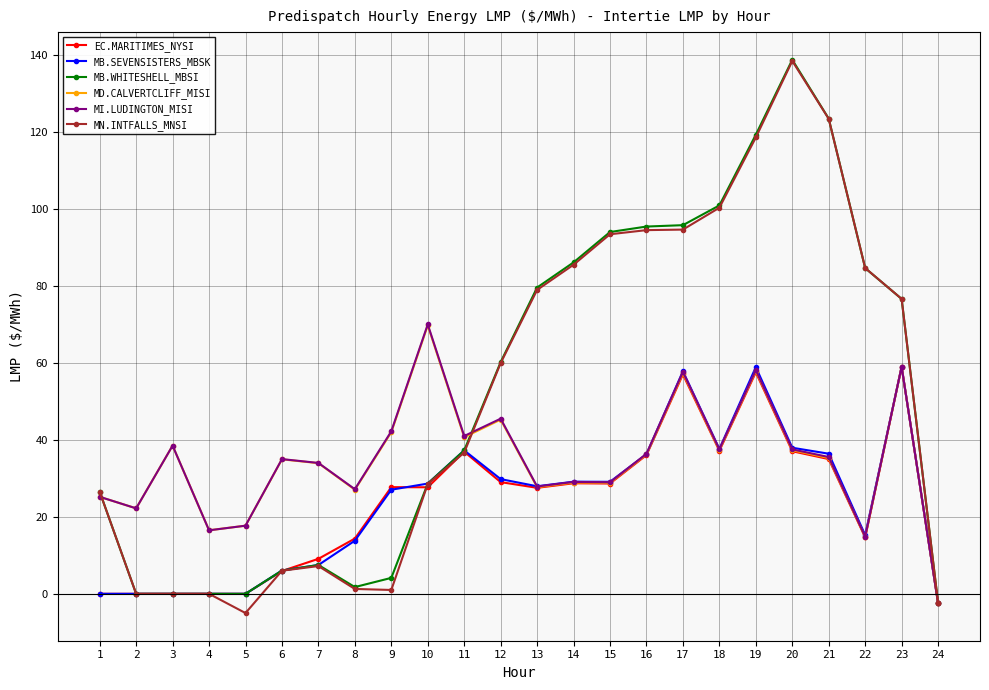

Which series changed the most between 20 and 24?

MB.WHITESHELL_MBSI